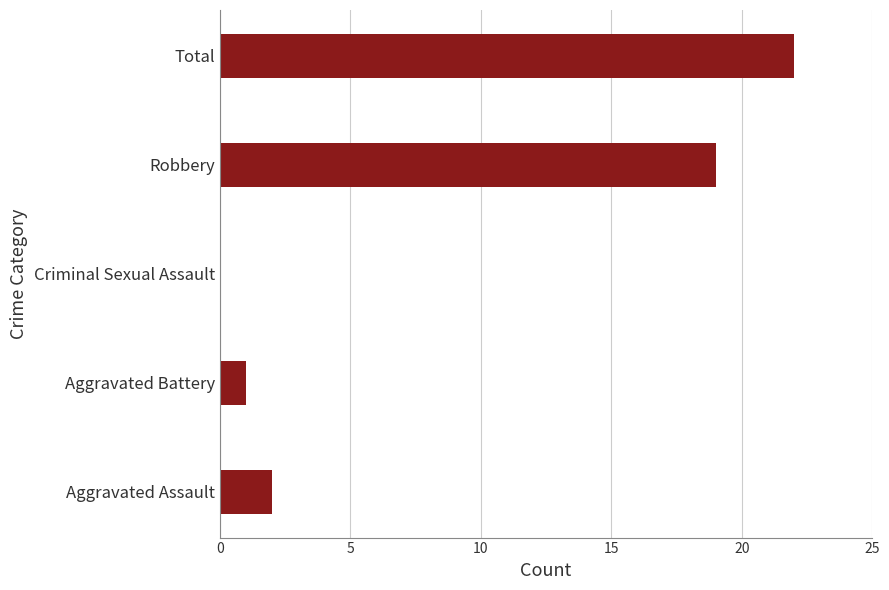

Between Total and Aggravated Battery, which is larger?

Total